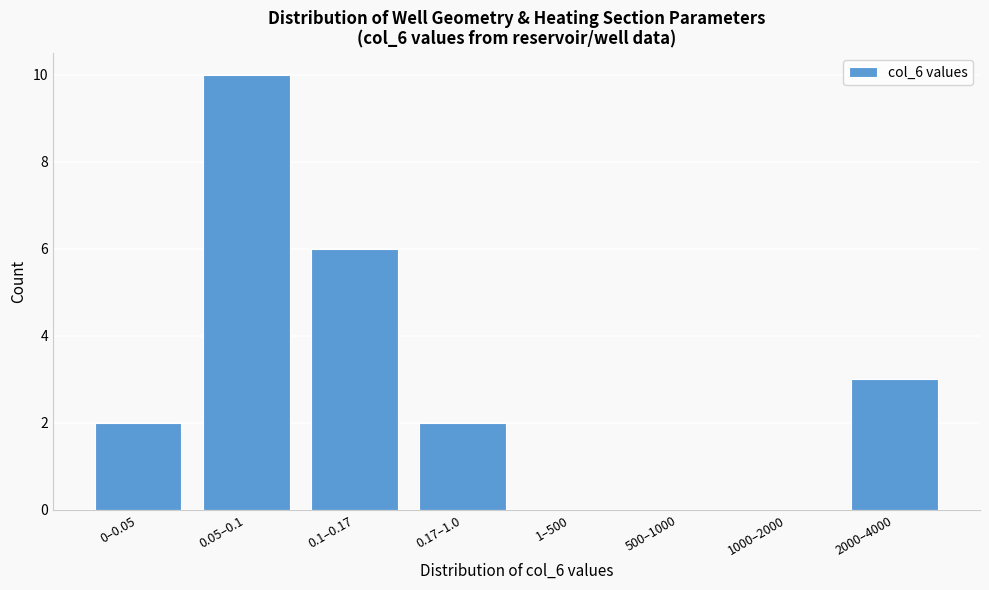

Which label corresponds to the largest value in the chart?

0.05–0.1